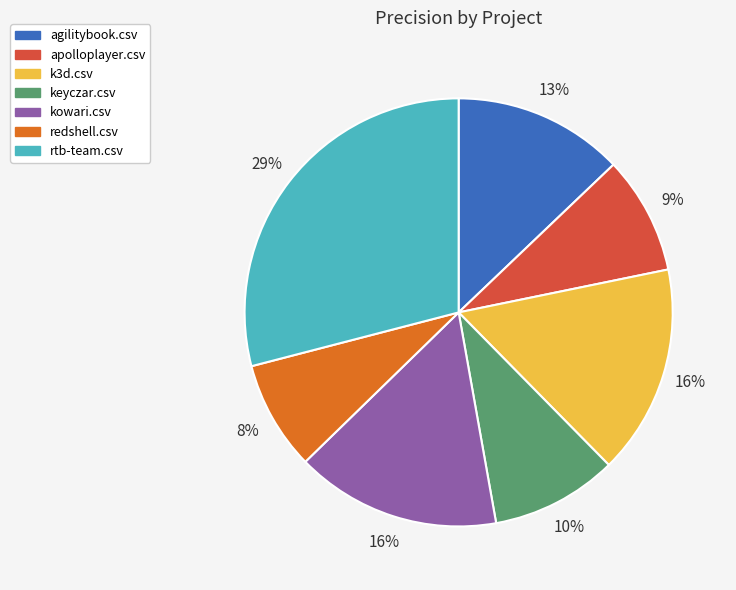

Count the number of slices in the pie.

7